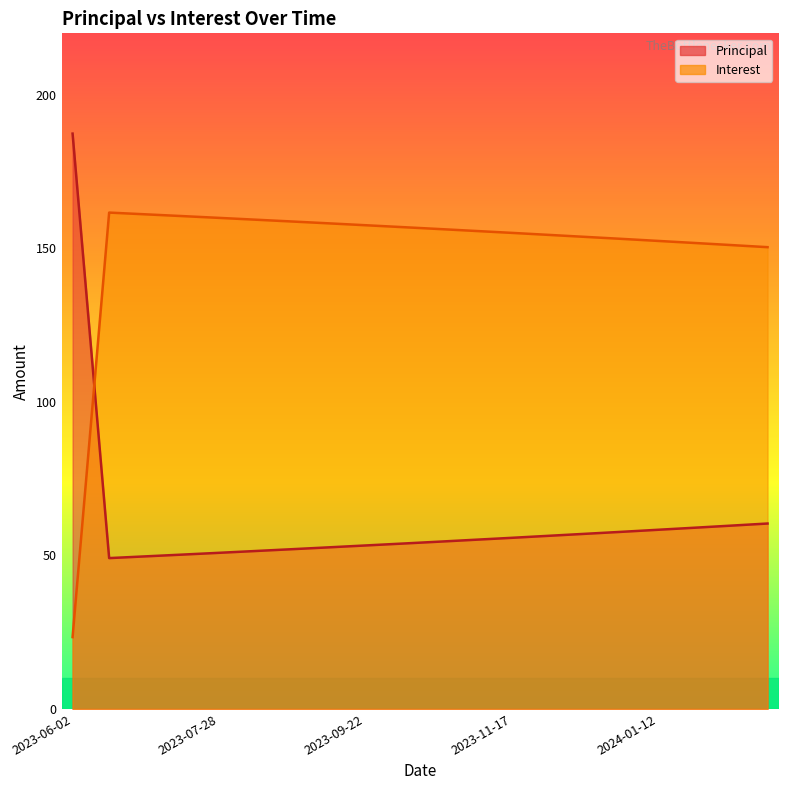

How many series are shown in this chart?

2